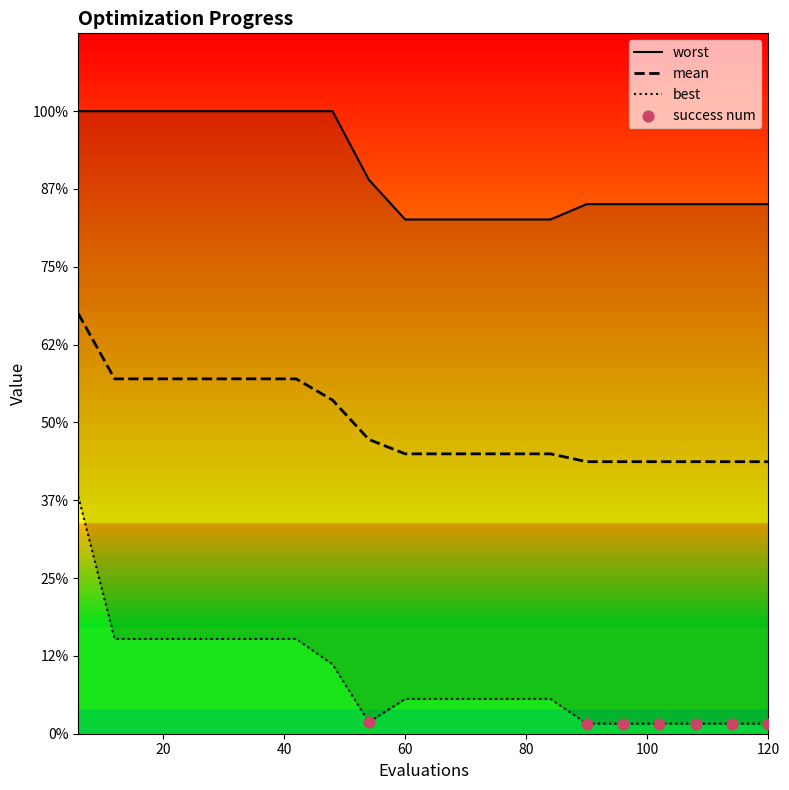

Which series contains the lowest Y value?

best